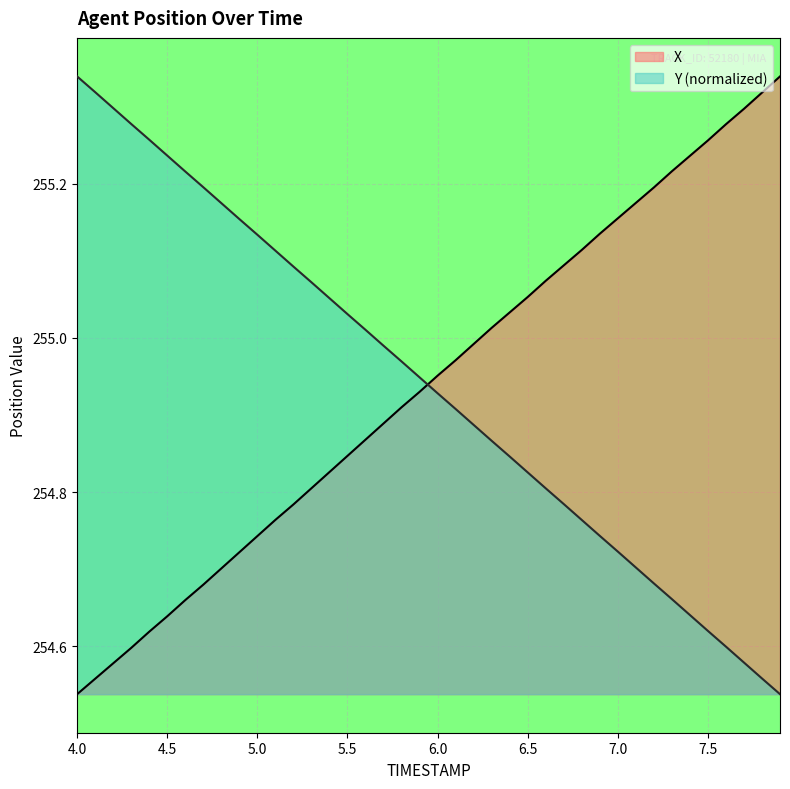

What is the lowest value of the Y series?

254.5